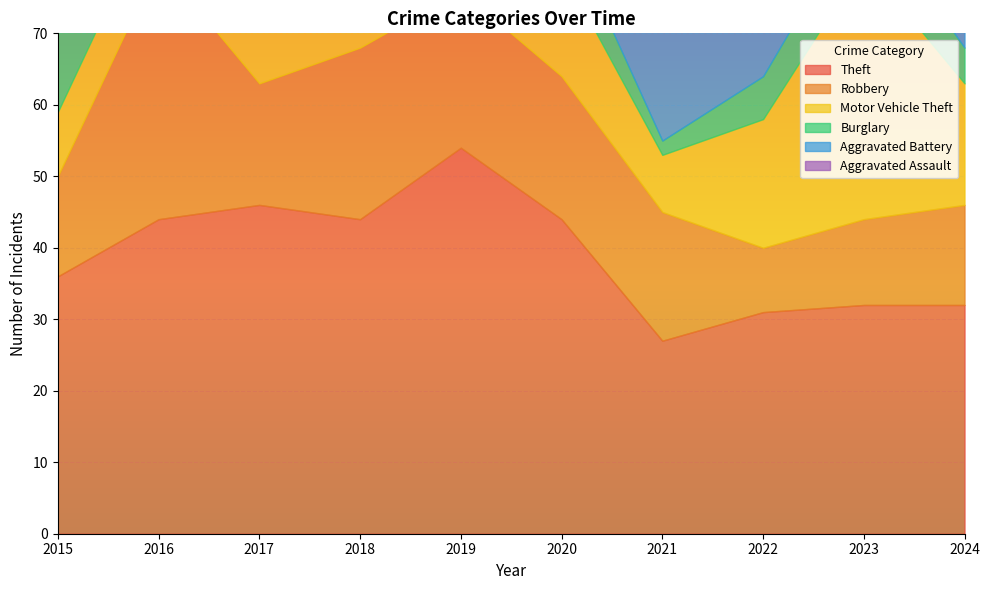

Where is Burglary nearest to the value 8?

2023